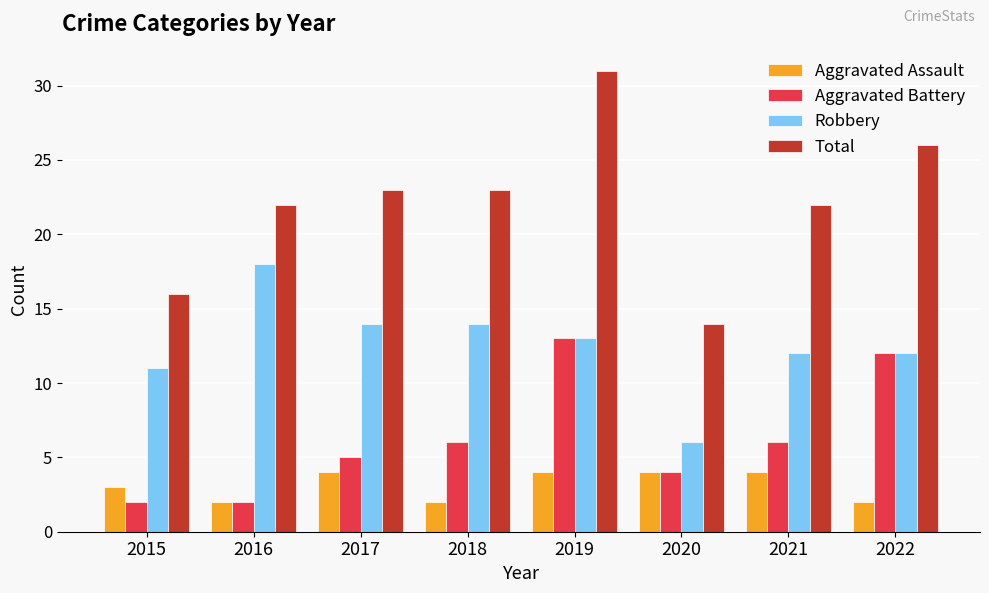

What is the value of the Aggravated Assault bar at the 6th from the left?

4